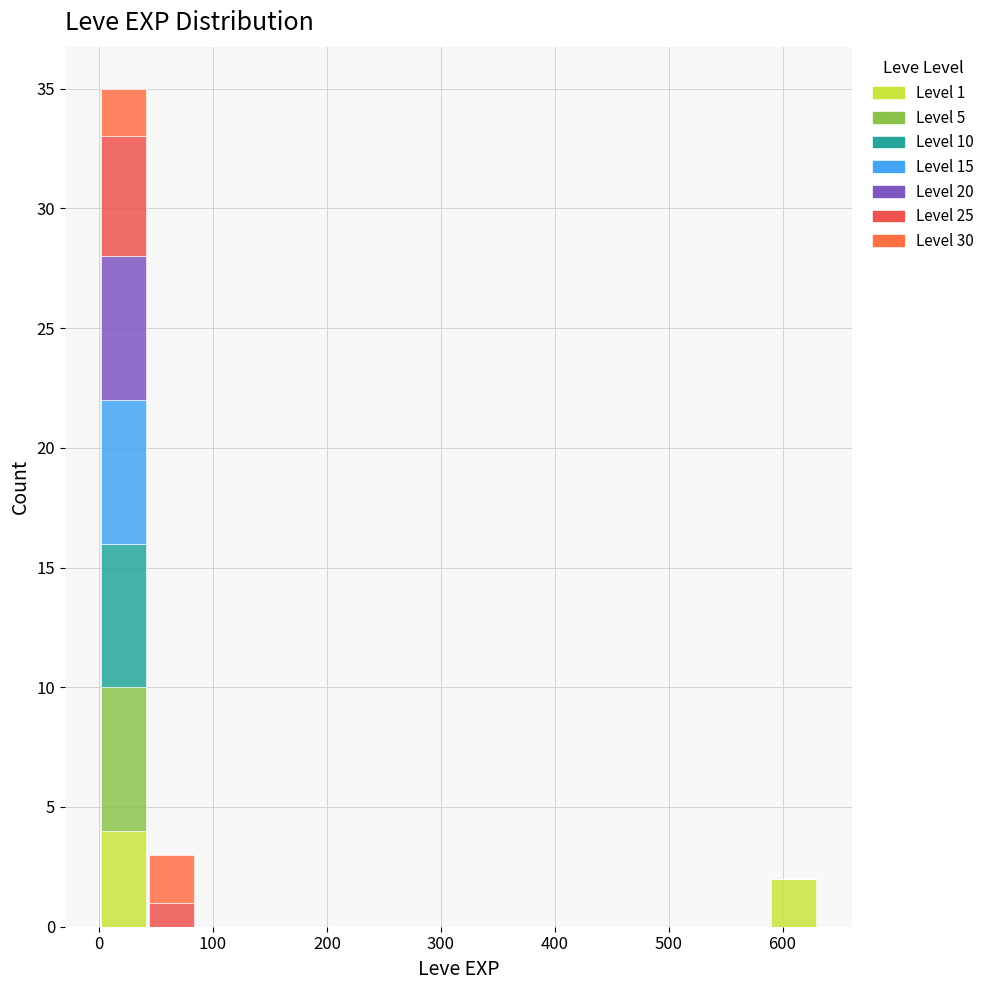

Which range on the x-axis has the tallest stacked bar (by total height)?

0 to 40